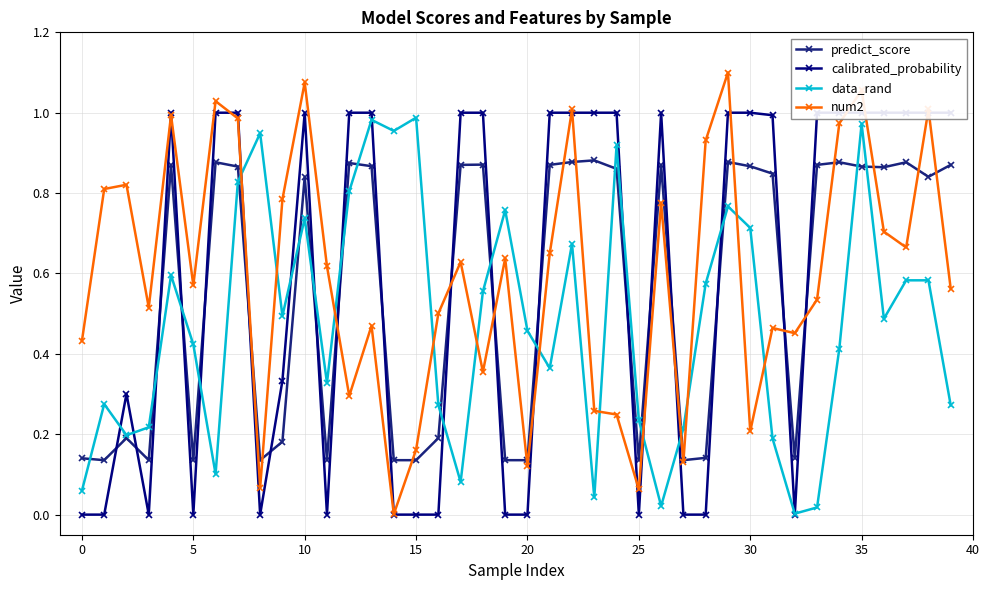

True or false: calibrated_probability has more than 1 interior local peaks.

True